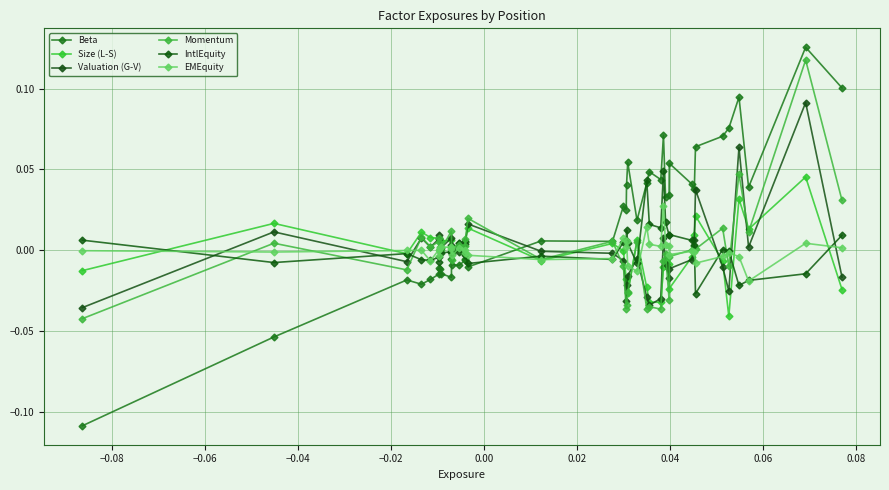

After their last crossing, which series has the higher values: Size (L-S) or IntlEquity?

IntlEquity